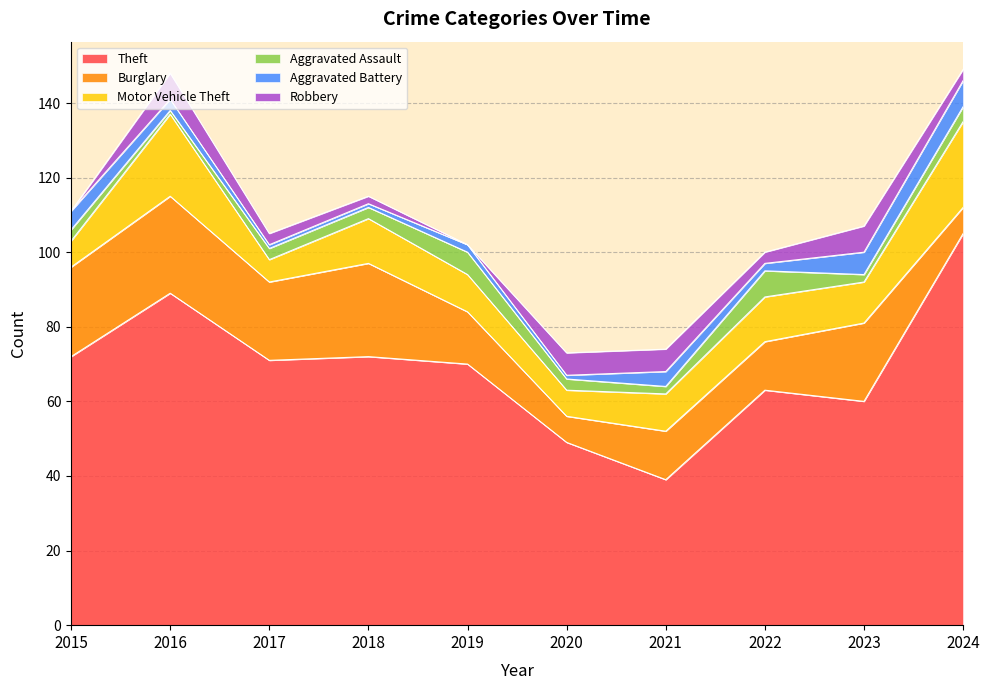

Count the Robbery values in the range 2 to 6.

6